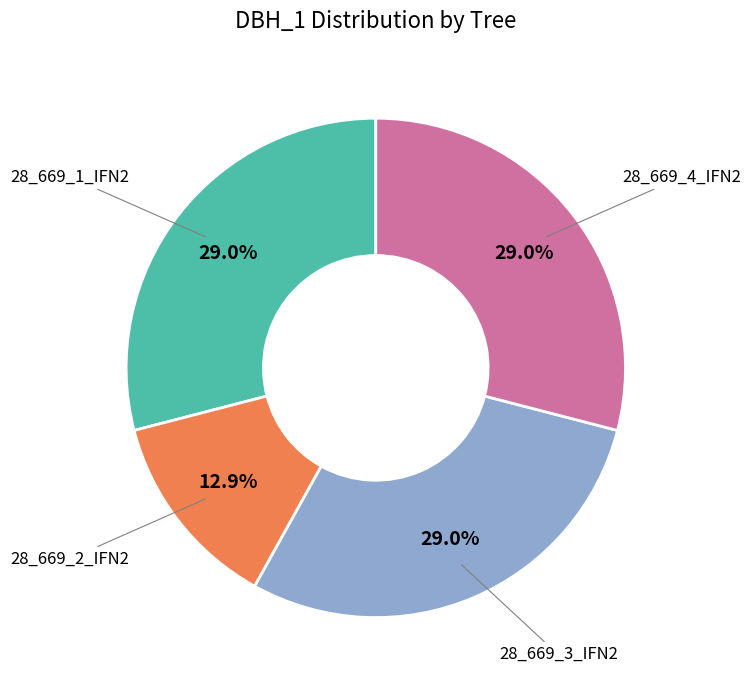

Does any single category account for the majority?

No